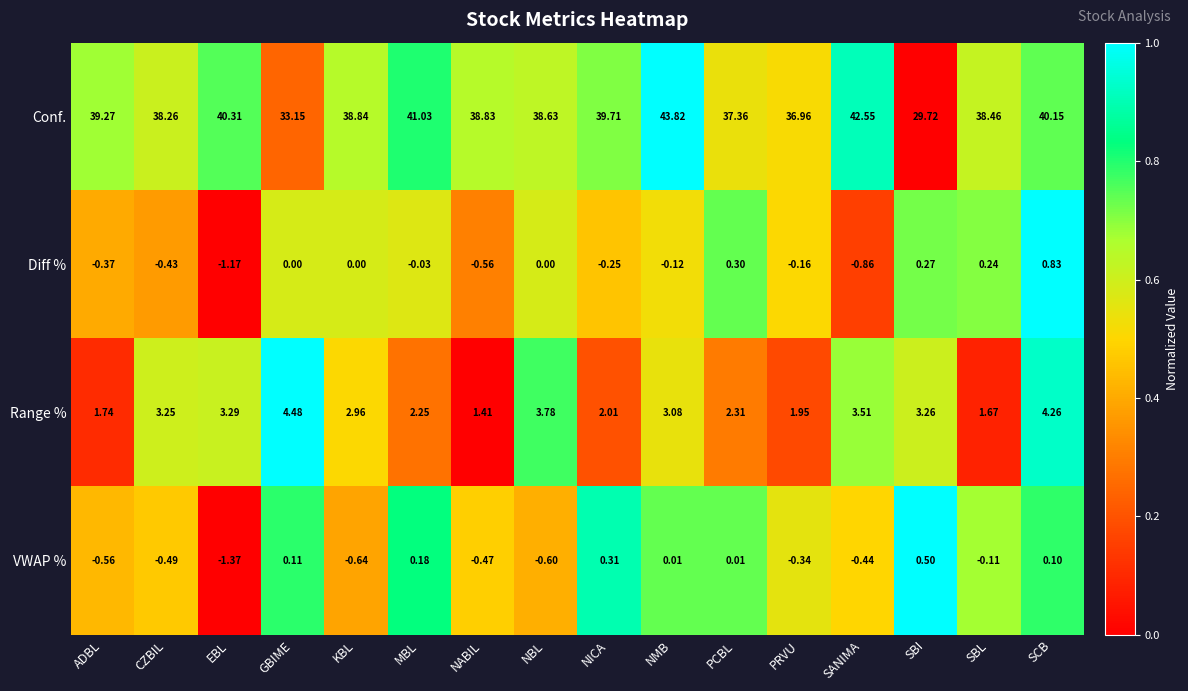

Which series has the widest spread of values?

Conf.